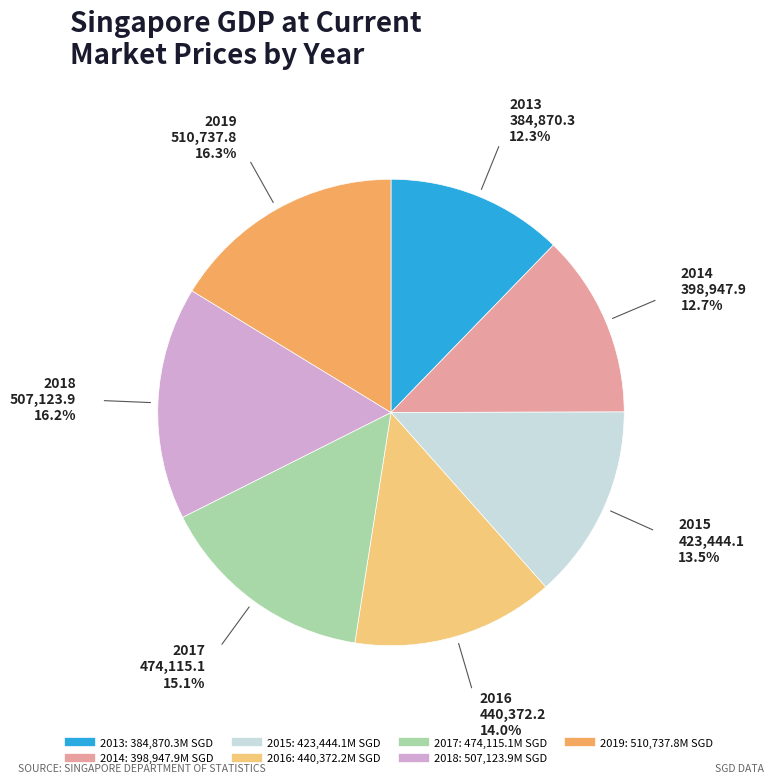

Is 2013 the majority of the pie?

No